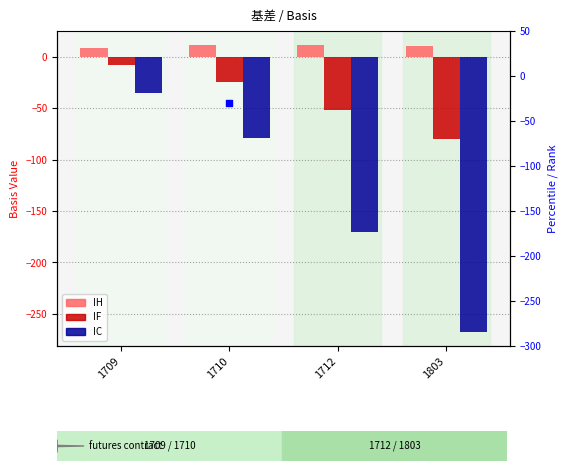

Which series has the widest spread of Y values?

IC